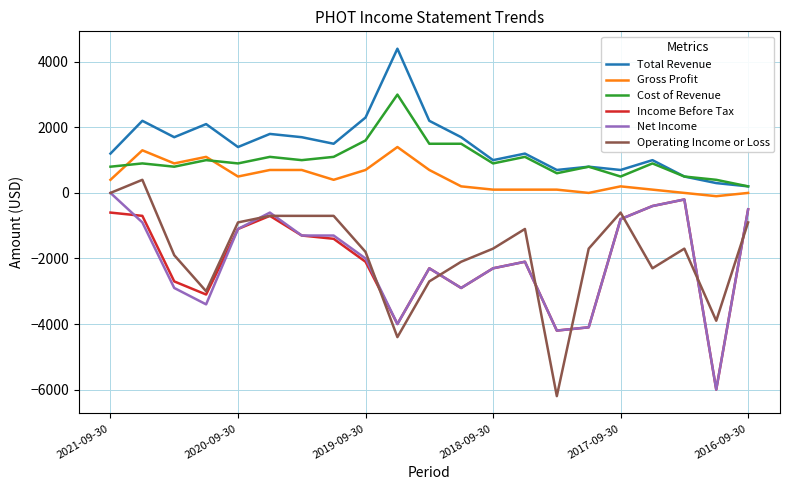

True or false: Operating Income or Loss and Cost of Revenue cross at least once.

False